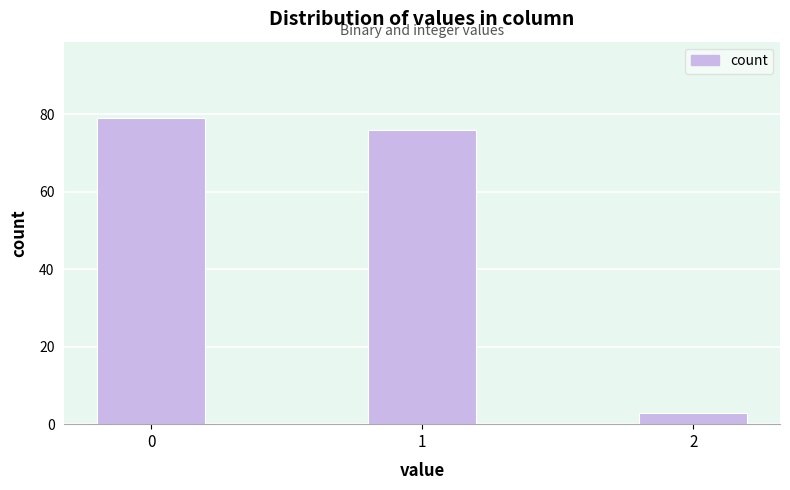

Reading left to right, extract all data points from this chart.

0=79	1=76	2=3